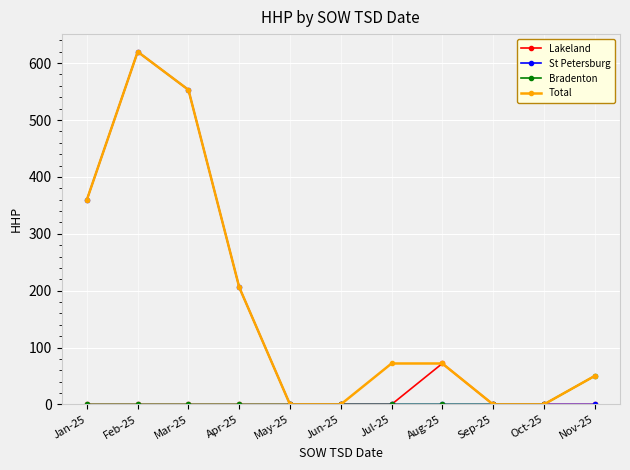

Reading left to right, what are all the values shown in this chart?

Lakeland: Jan-25=0	Feb-25=0	Mar-25=0	Apr-25=0	May-25=0	Jun-25=0	Jul-25=0	Aug-25=72	Sep-25=0	Oct-25=0	Nov-25=0
St Petersburg: Jan-25=360	Feb-25=620	Mar-25=553	Apr-25=206	May-25=0	Jun-25=0	Jul-25=0	Aug-25=0	Sep-25=0	Oct-25=0	Nov-25=0
Bradenton: Jan-25=0	Feb-25=0	Mar-25=0	Apr-25=0	May-25=0	Jun-25=0	Jul-25=0	Aug-25=0	Sep-25=0	Oct-25=0	Nov-25=50
Total: Jan-25=360	Feb-25=620	Mar-25=553	Apr-25=206	May-25=0	Jun-25=0	Jul-25=72	Aug-25=72	Sep-25=0	Oct-25=0	Nov-25=50